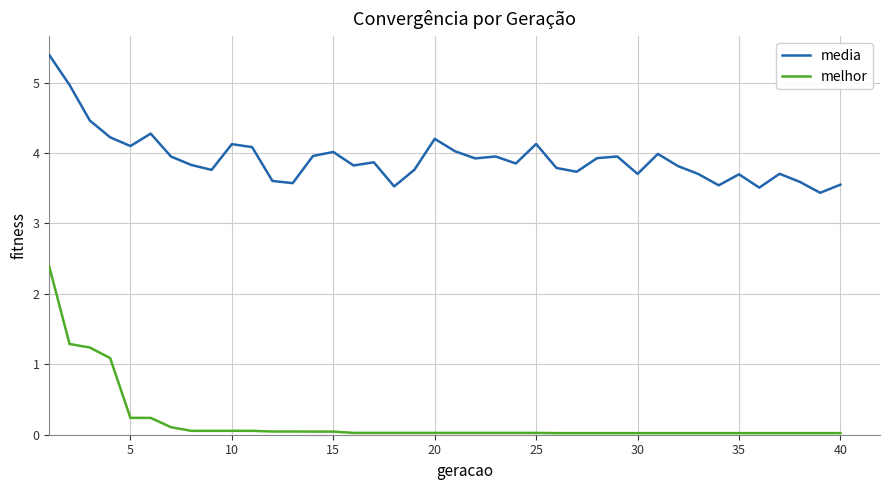

What is the difference between the maximum and minimum values in the melhor series?

2.4